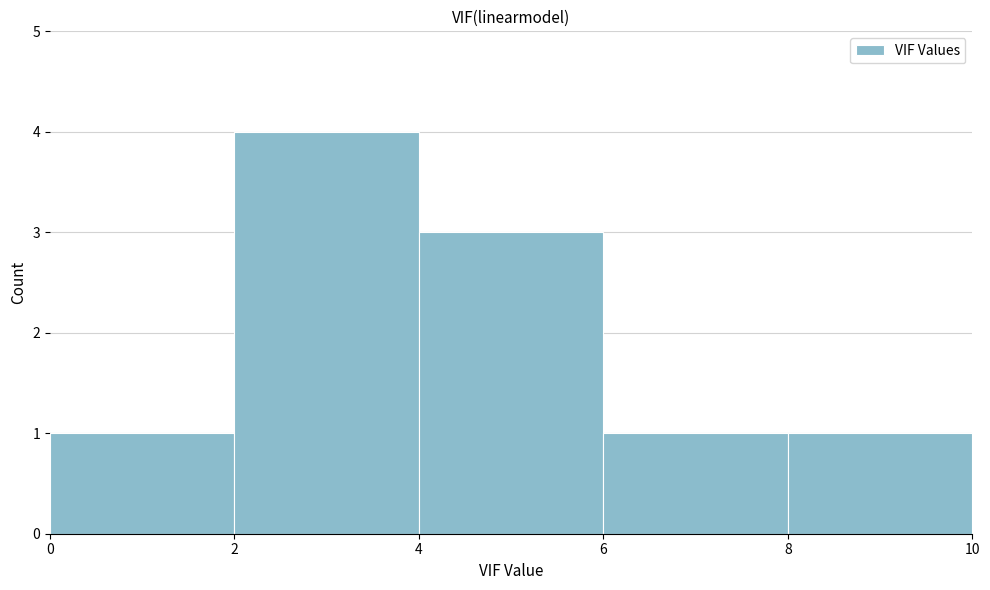

Reading left to right, list every bar in this chart as the range it spans on the x-axis followed by its height. The values are not printed on the chart, so give them approximately, as read against the axis.

0 to 2: 1
2 to 4: 4
4 to 6: 3
6 to 8: 1
8 to 10: 1